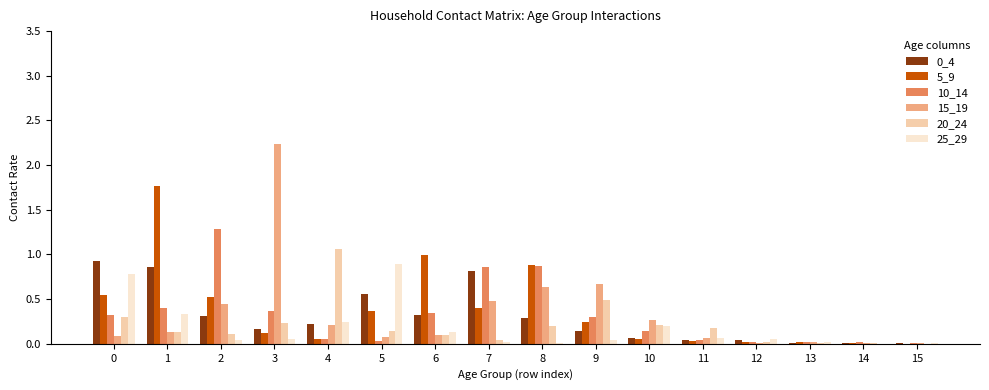

The value of 0_4 at 11 is 0.0. True or false?

True